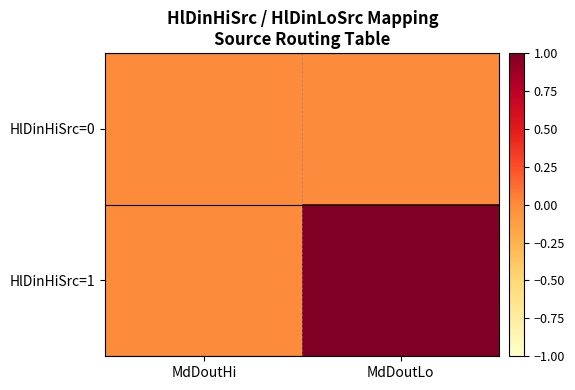

Count the number of data series in this chart.

2